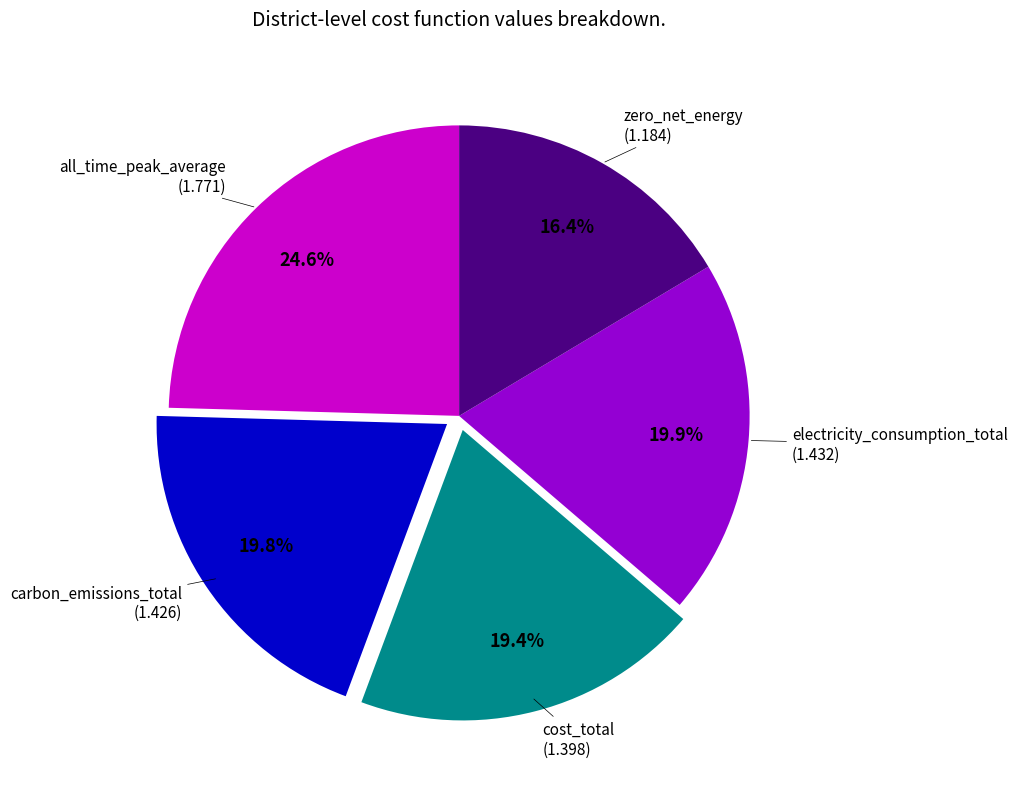

Is there a majority slice in this chart?

No